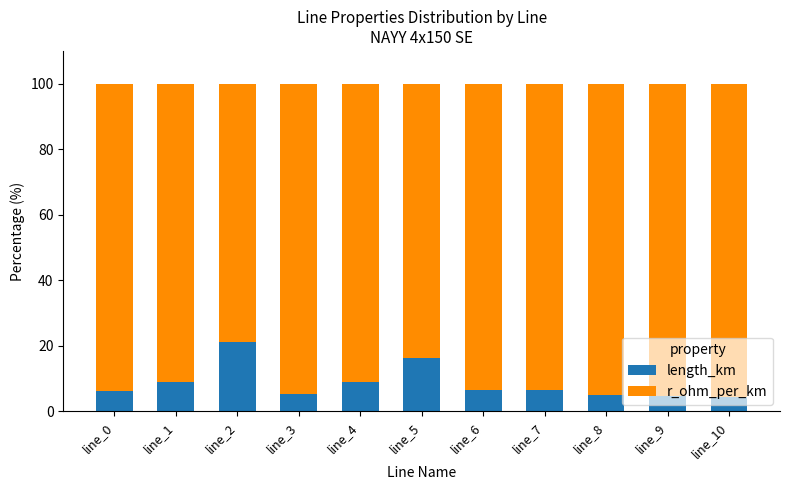

What is the total value across all series at line_2?

100.0